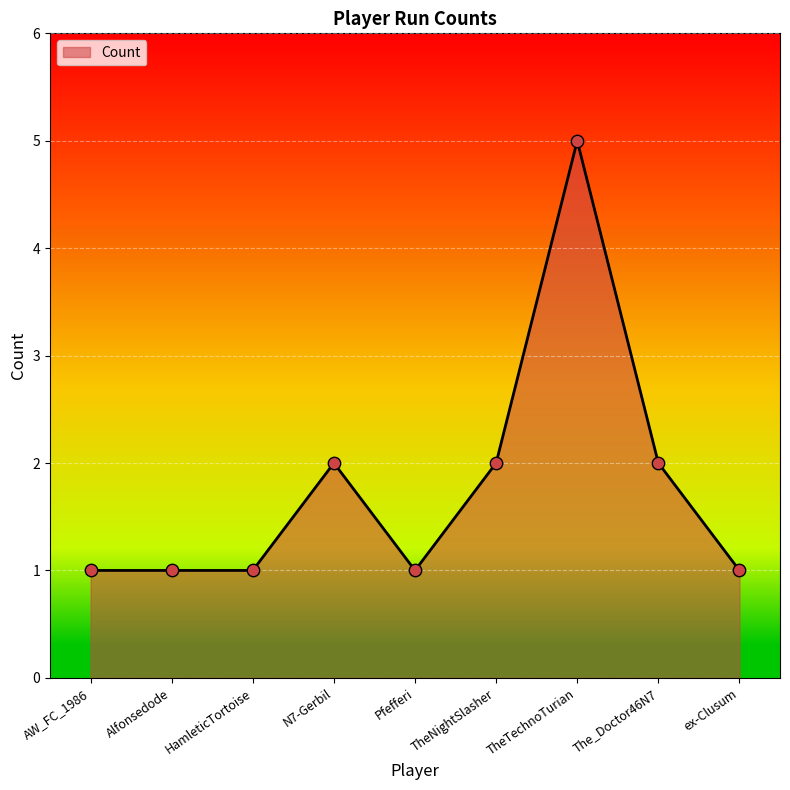

Between N7-Gerbil and ex-Clusum, which is larger?

N7-Gerbil